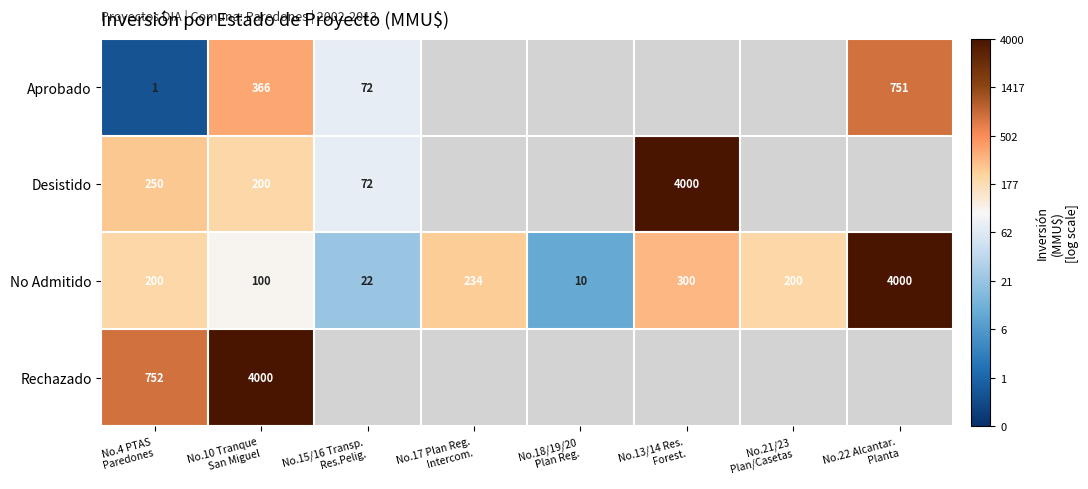

List the labels in order of No Admitido value, largest first.

No.22 Alcantar. Planta, No.13/14 Res. Forest., No.17 Plan Reg. Intercom., No.4 PTAS Paredones, No.21/23 Plan/Casetas, No.10 Tranque San Miguel, No.15/16 Transp. Res.Pelig., No.18/19/20 Plan Reg.